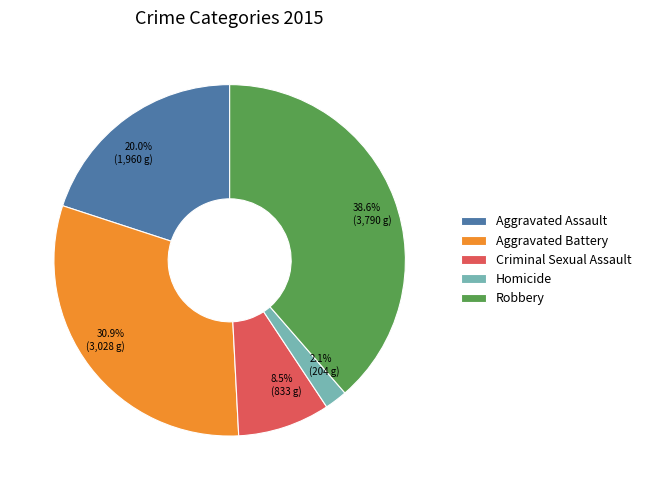

The Aggravated Assault slice represents 12% of the pie. True or false?

False